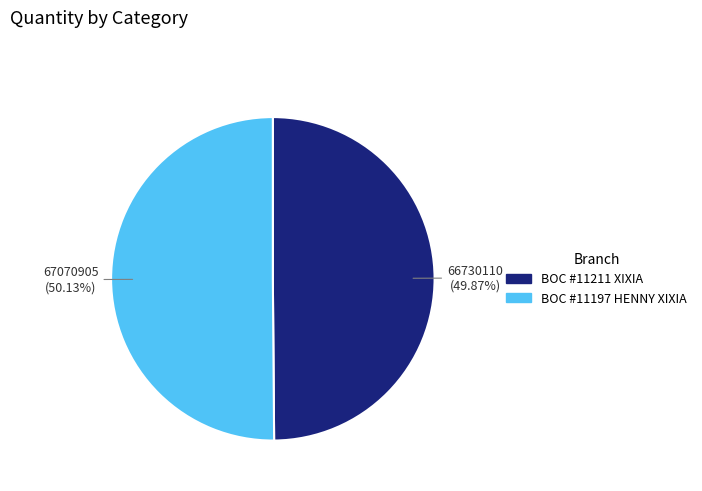

Count the number of slices in the pie.

2